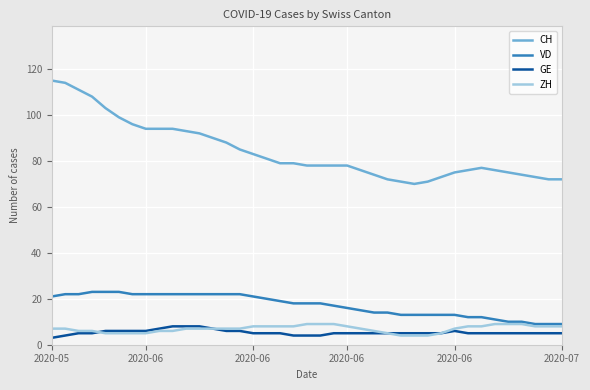

What is the minimum value for ZH?

4